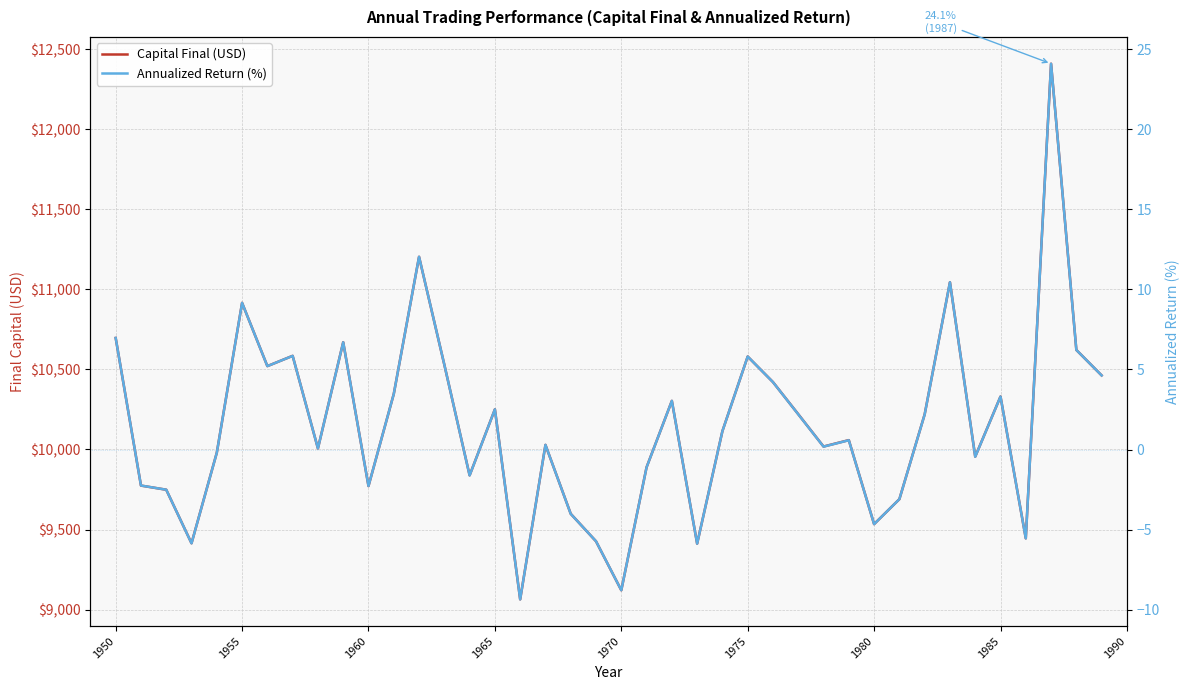

Rank the series by their maximum value, from highest to lowest.

Capital Final (USD), Annualized Return (%)